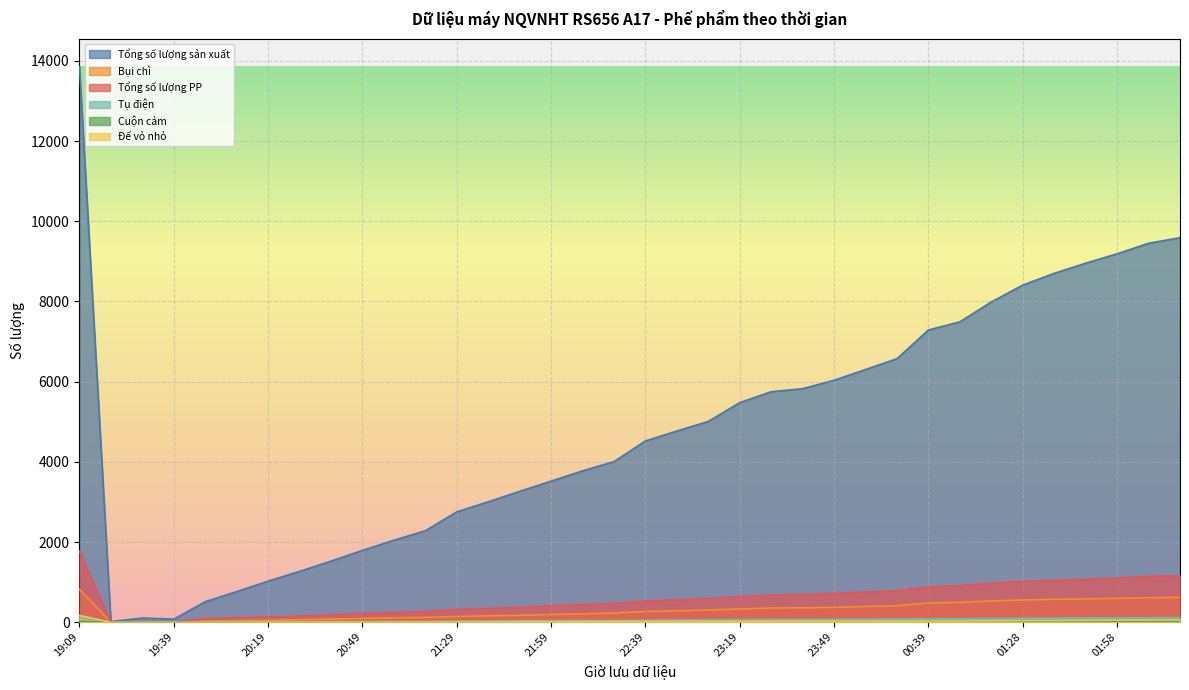

What is the average value of the Tụ điện series?

56